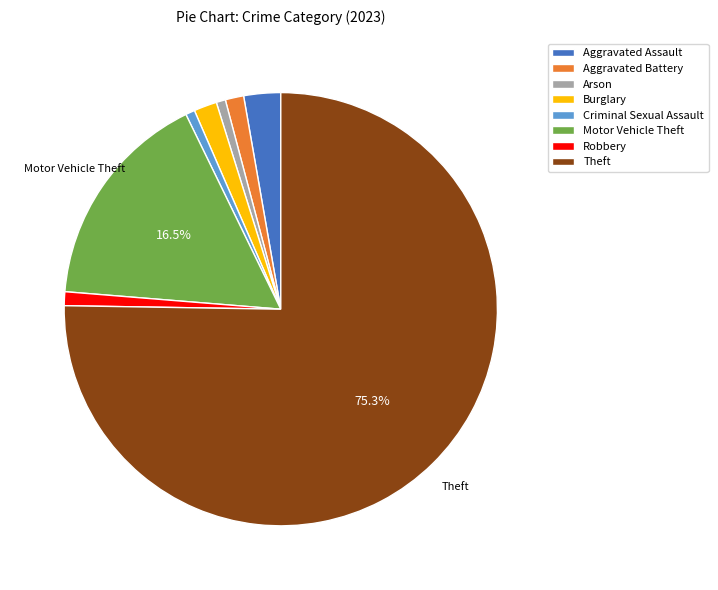

Approximately how many times larger is the value at Motor Vehicle Theft compared to Arson?

24.0